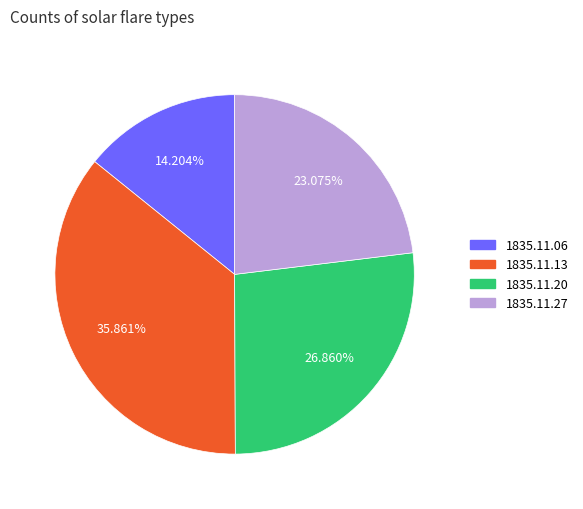

Count the number of slices in the pie.

4